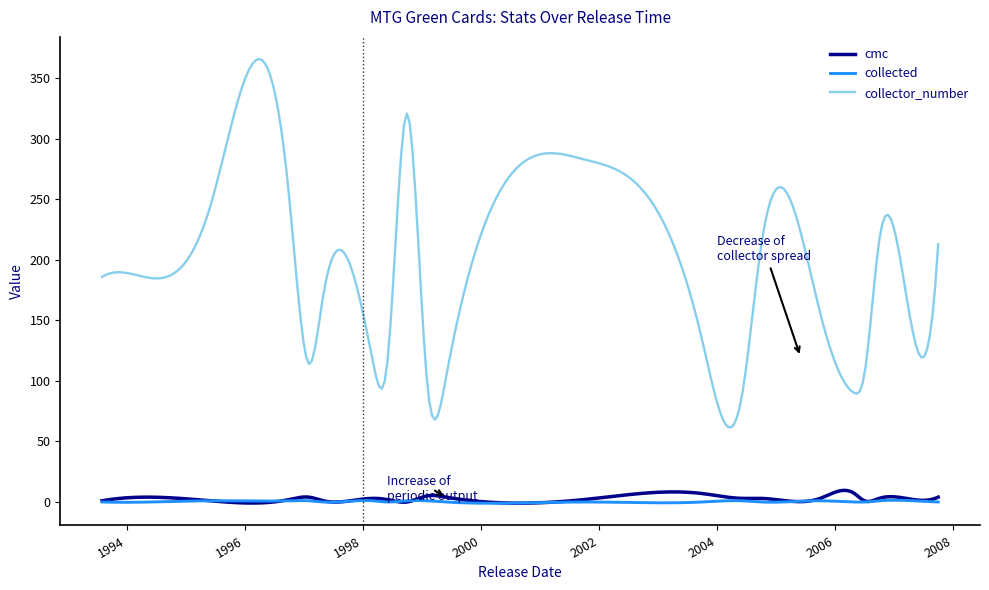

Which series has the largest total across all categories?

collector_number